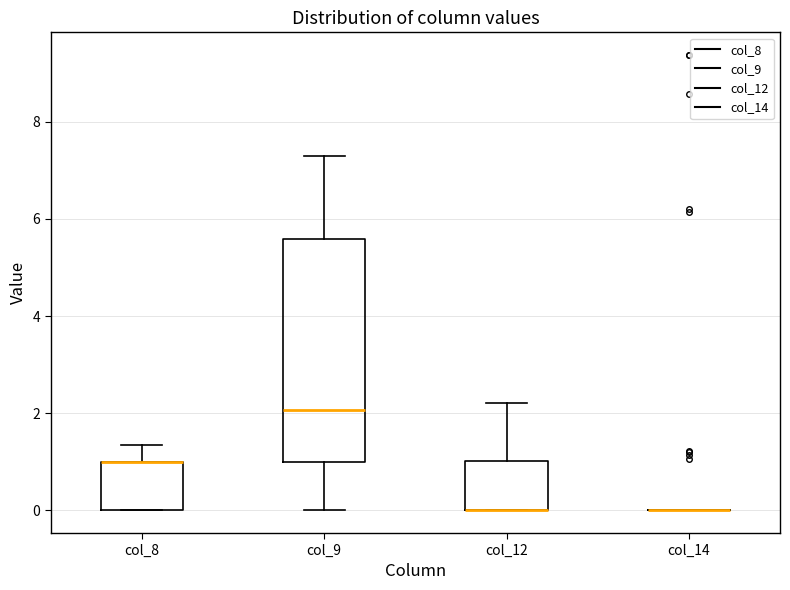

Reading left to right, transcribe this box plot: for each box, give where its median line is, the range the box spans, and where its two whiskers end, as read against the y-axis. The values are not printed on the chart, so give them approximately, as read against the axis.

col_8: median 1.0 (drawn on the box's upper edge), box 0.0 to 1.0, whiskers 0.0 to 1.4
col_9: median 2.0, box 1.0 to 5.6, whiskers 0.0 to 7.4
col_12: median 0.0 (drawn on the box's lower edge), box 0.0 to 1.0, whiskers 0.0 to 2.2
col_14: box collapsed to a line at 0.0, whiskers 0.0 to 0.0